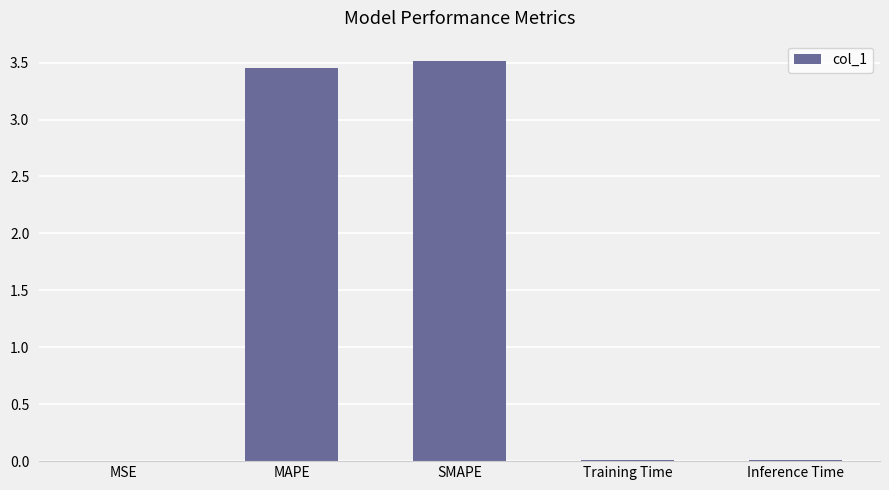

What is the sum of all values?

7.0